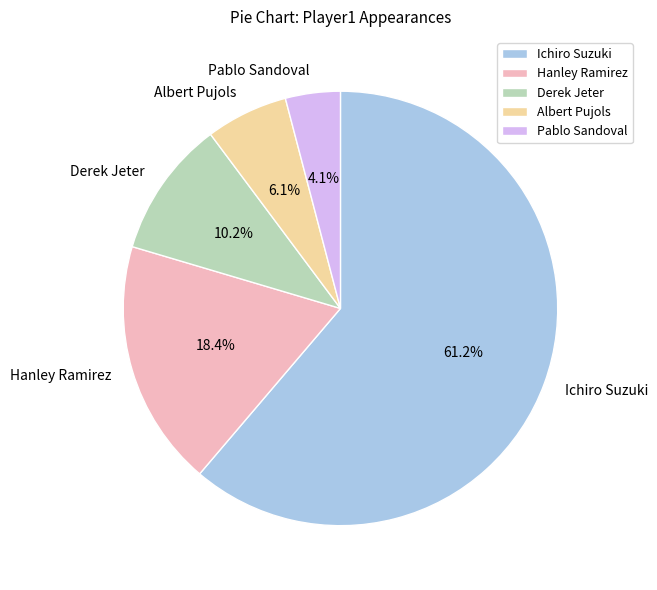

Approximately how many times larger is the value at Ichiro Suzuki compared to Albert Pujols?

10.0